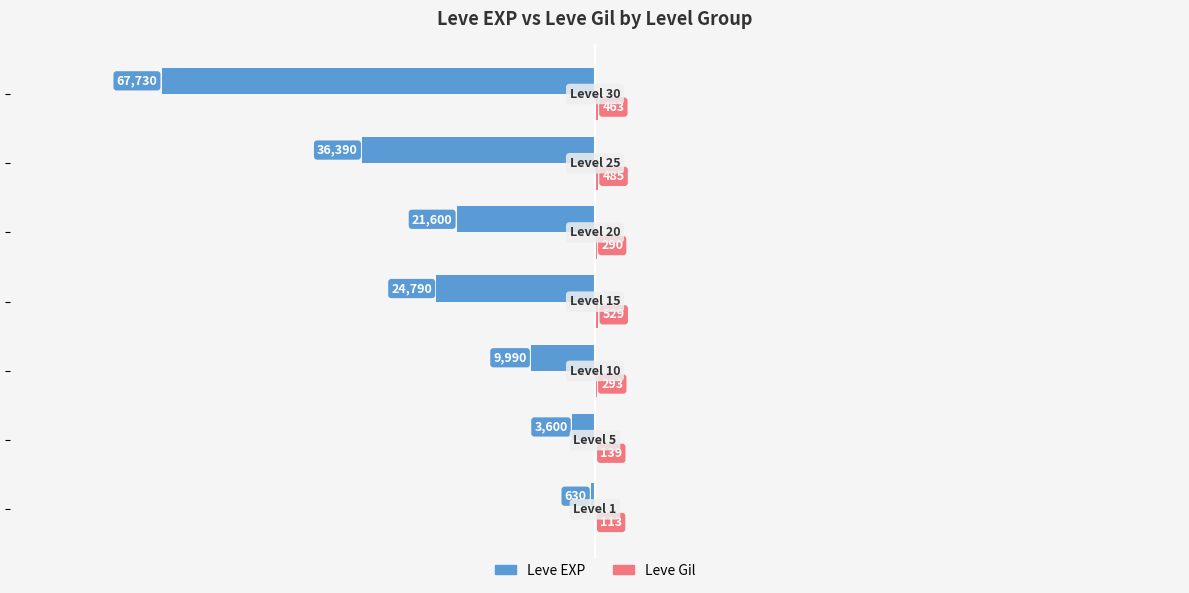

What is the greatest value displayed?

529